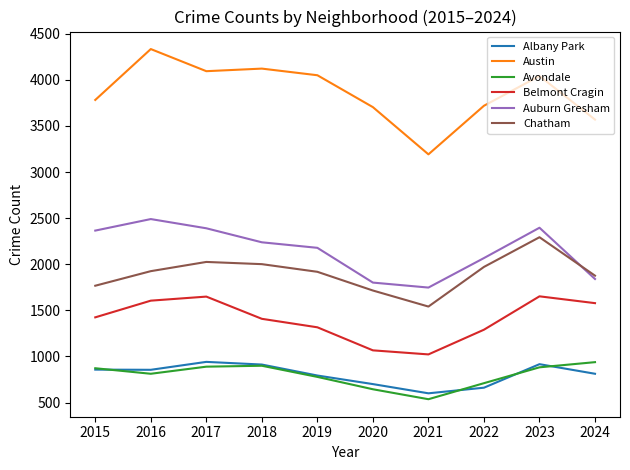

Where do Chatham and Auburn Gresham first cross each other?

2023 and 2024